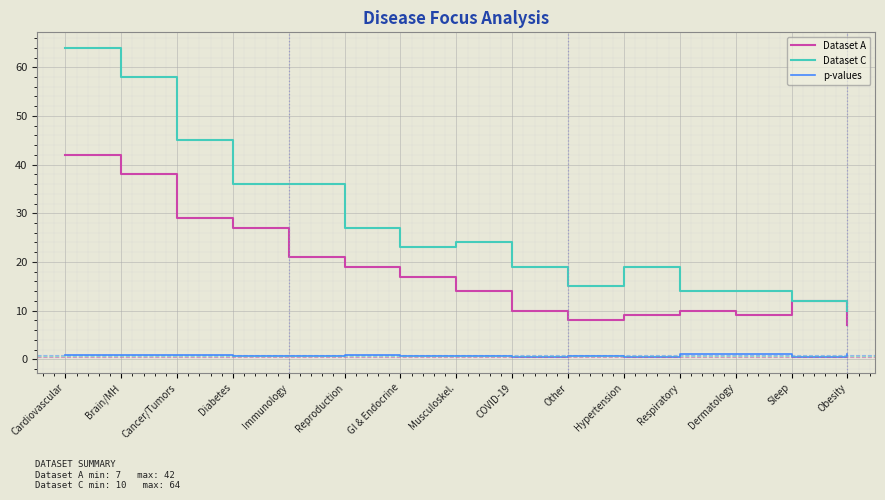

Is the value of p-values at GI & Endocrine greater than the value of Dataset A at Other?

No